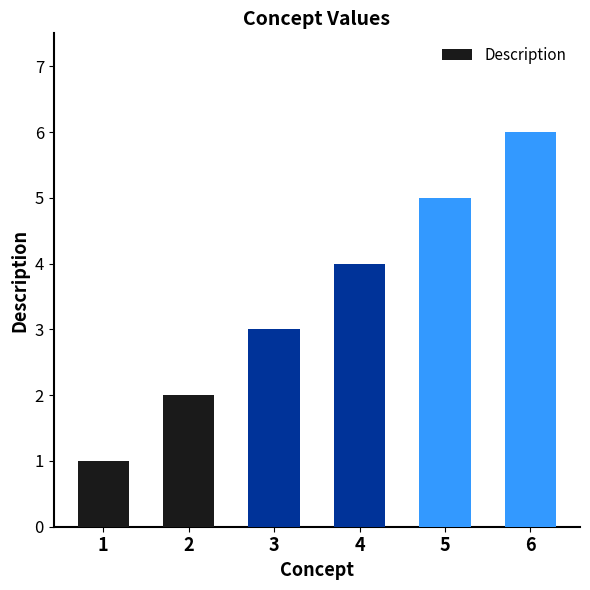

How many distinct data groups are displayed?

1